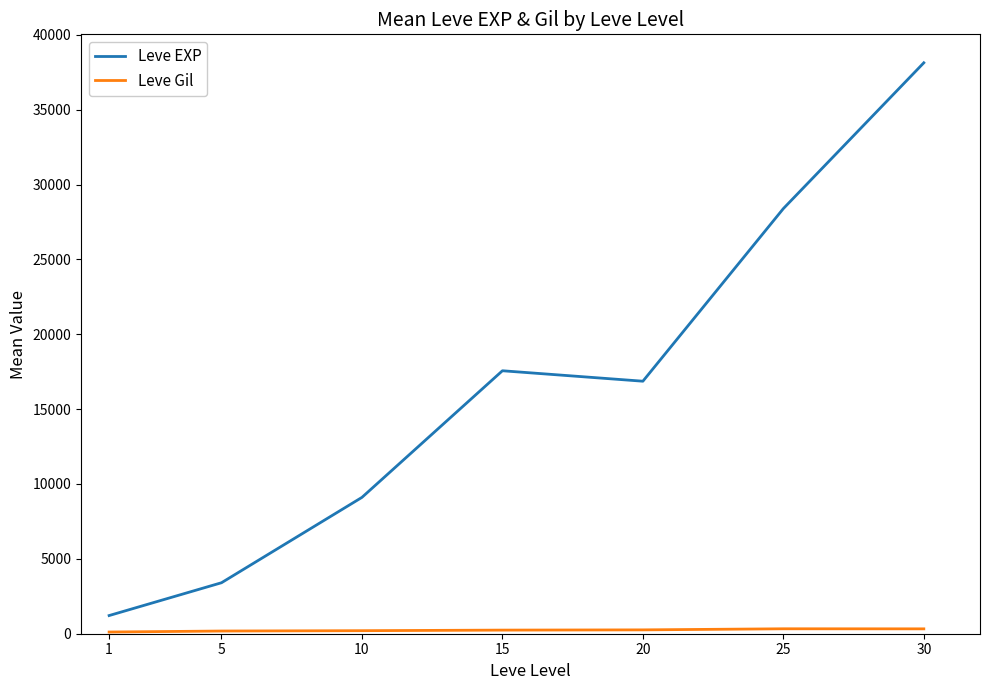

What is the maximum value shown in the chart?

38131.7